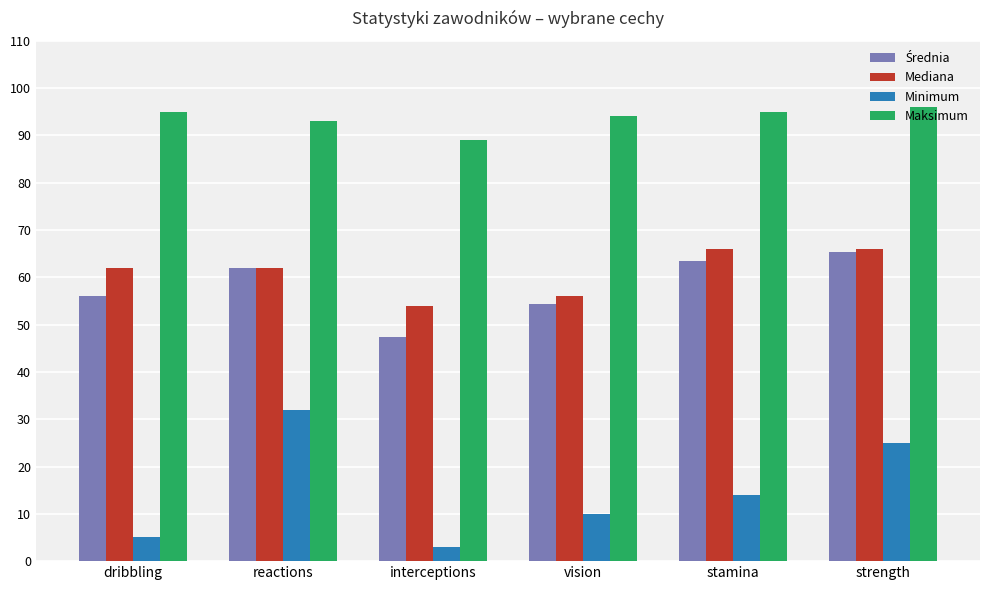

At which category does the chart reach its minimum across all series?

interceptions